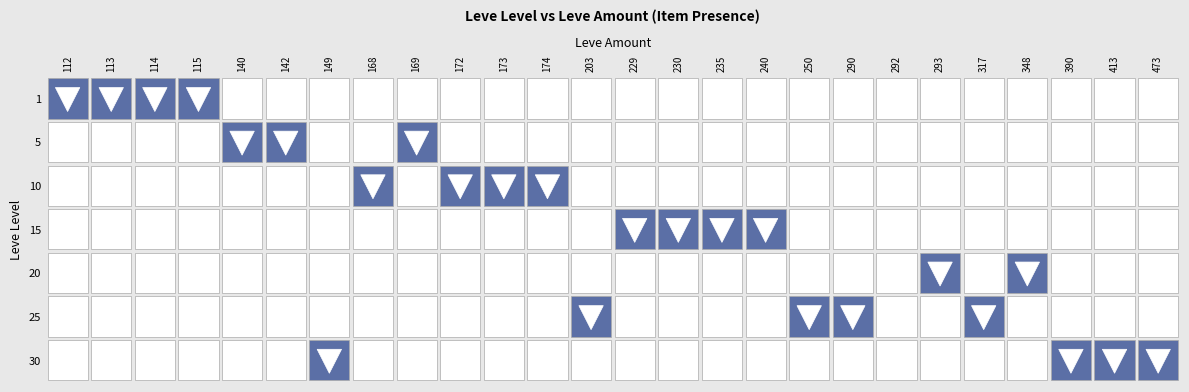

The 1 series shows 0 at 20. True or false?

False